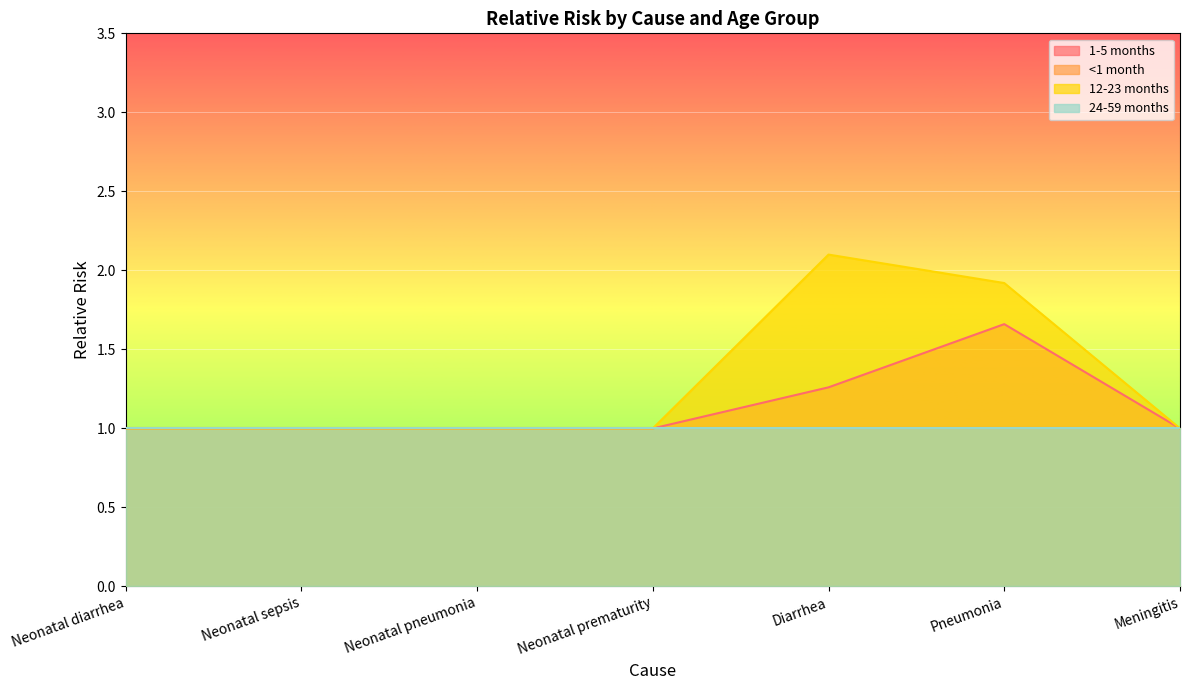

Reading left to right, what are all the values shown in this chart?

1-5 months: 1.0	1.0	1.0	1.0	1.3	1.7	1.0
12-23 months: 1.0	1.0	1.0	1.0	2.1	1.9	1.0